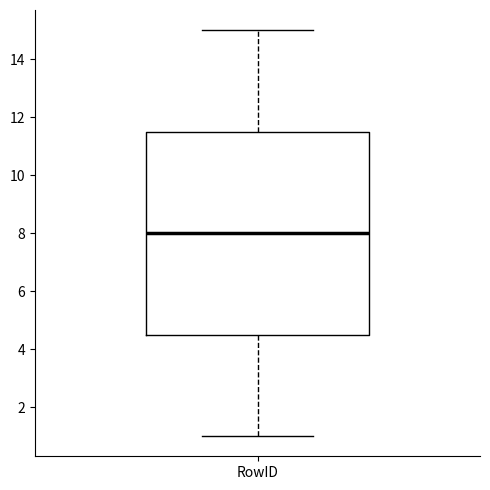

Transcribe this box plot: give where the median line is, the range the box spans, and where the two whiskers end, as read against the y-axis. The values are not printed on the chart, so give them approximately, as read against the axis.

median 8.0, box 4.6 to 11.6, whiskers 1.0 to 15.0